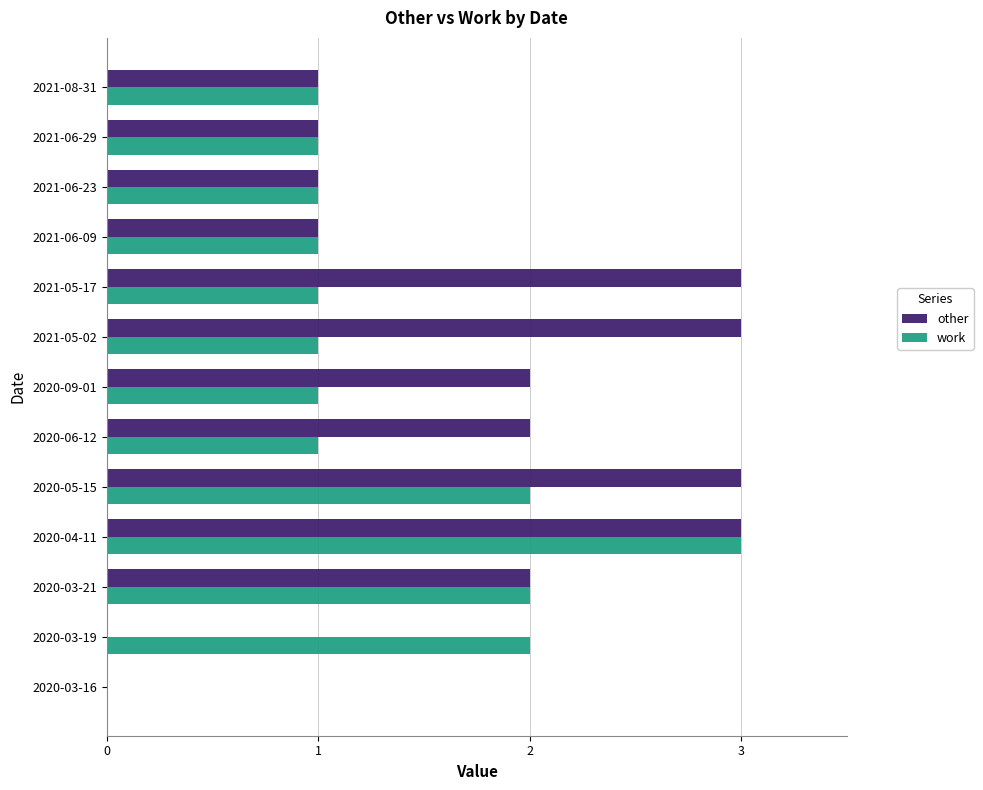

Is it true that work equals 1 at 2021-06-29?

True